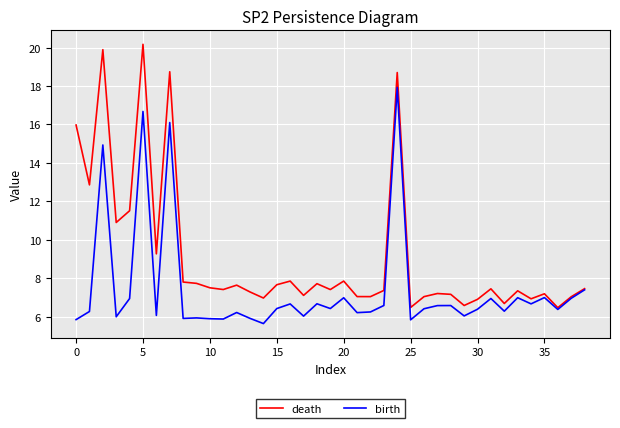

Which series has the widest spread of values?

death